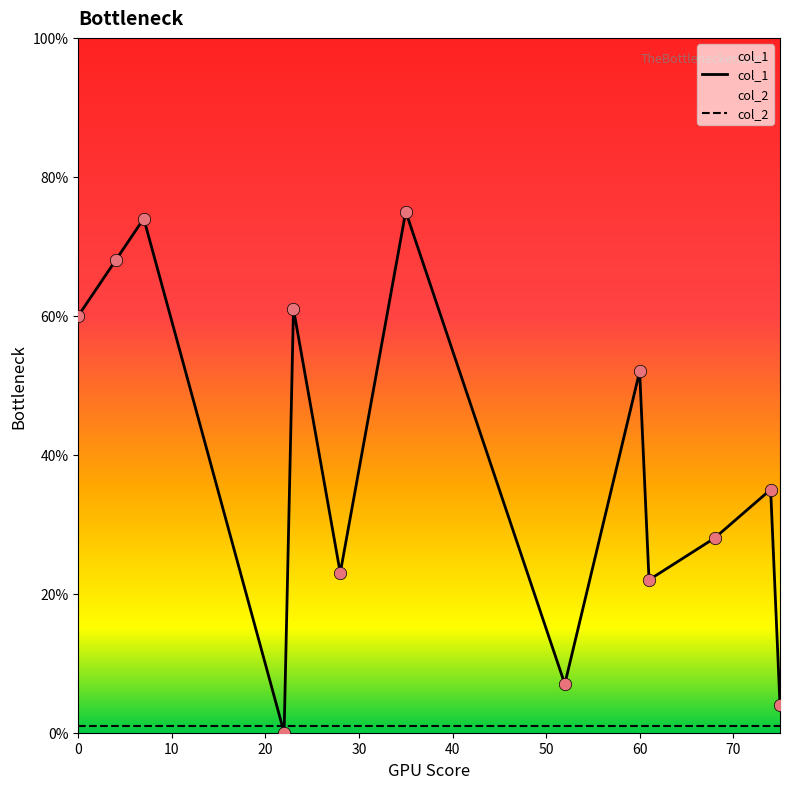

Which series contains the lowest Y value?

col_1